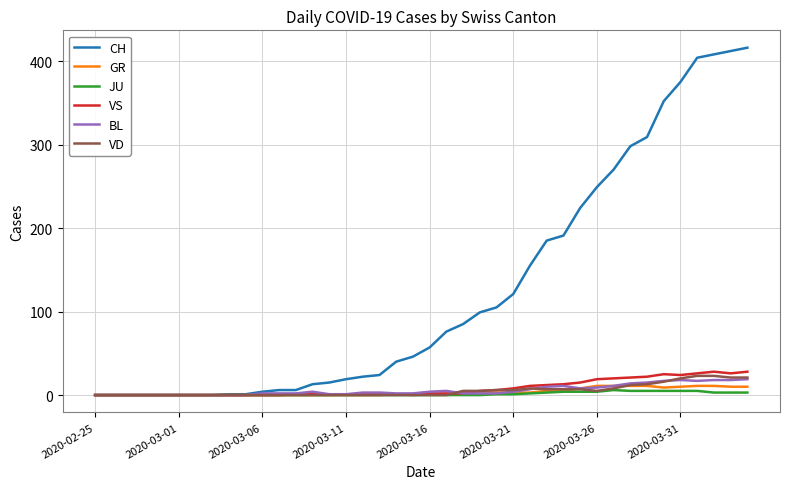

Rank the series by their maximum value, from highest to lowest.

CH, VS, VD, BL, GR, JU